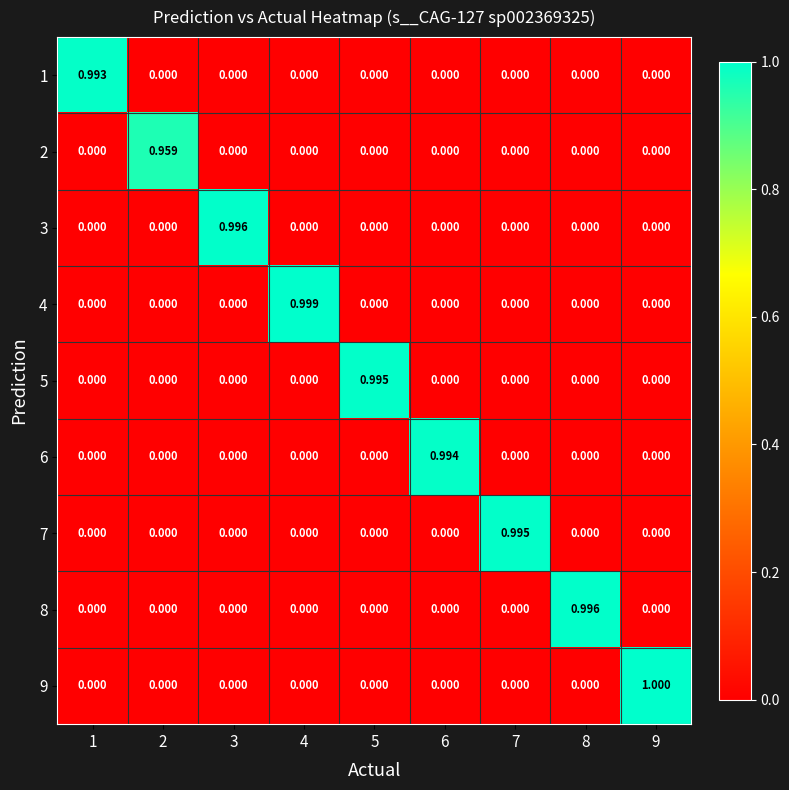

Is the value of 5 at 1 greater than the value of 1 at 1?

No